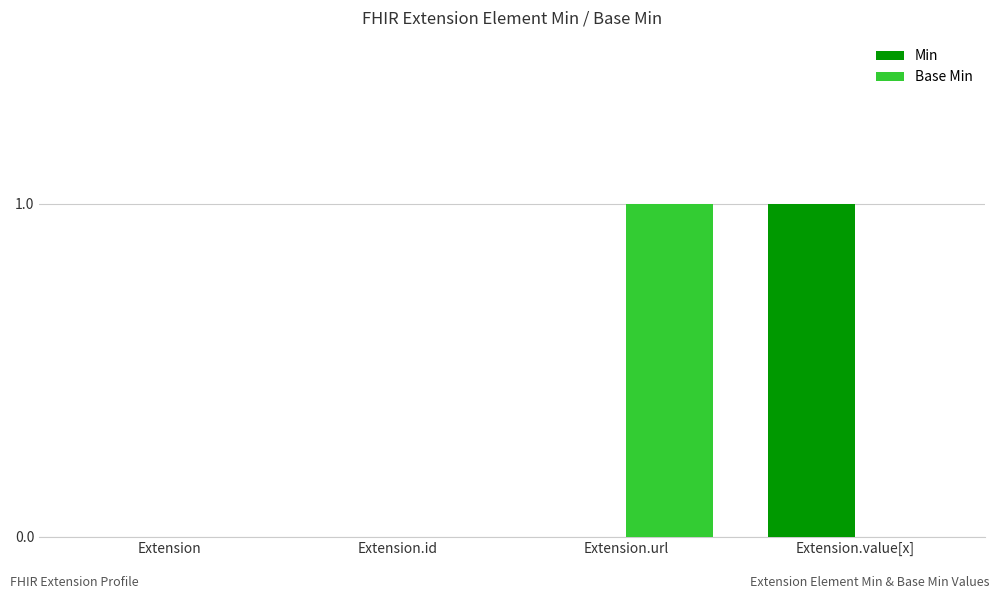

True or false: Min has a value of 1 at Extension.url.

False